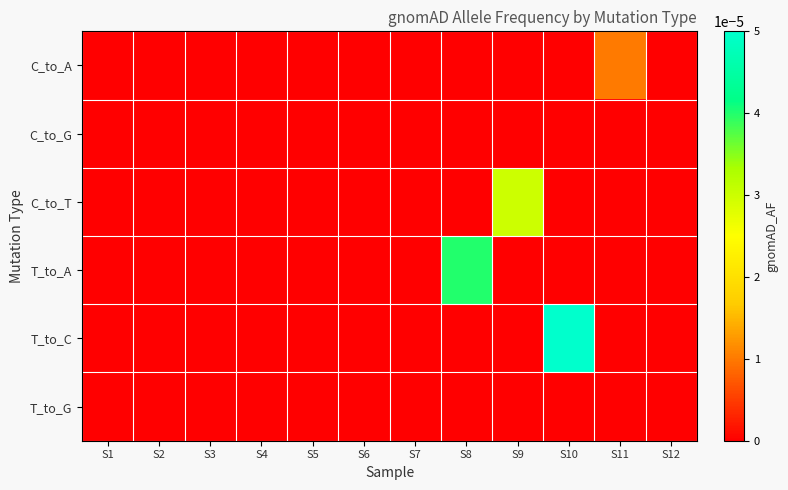

Which series changed the most between S4 and S7?

C_to_A